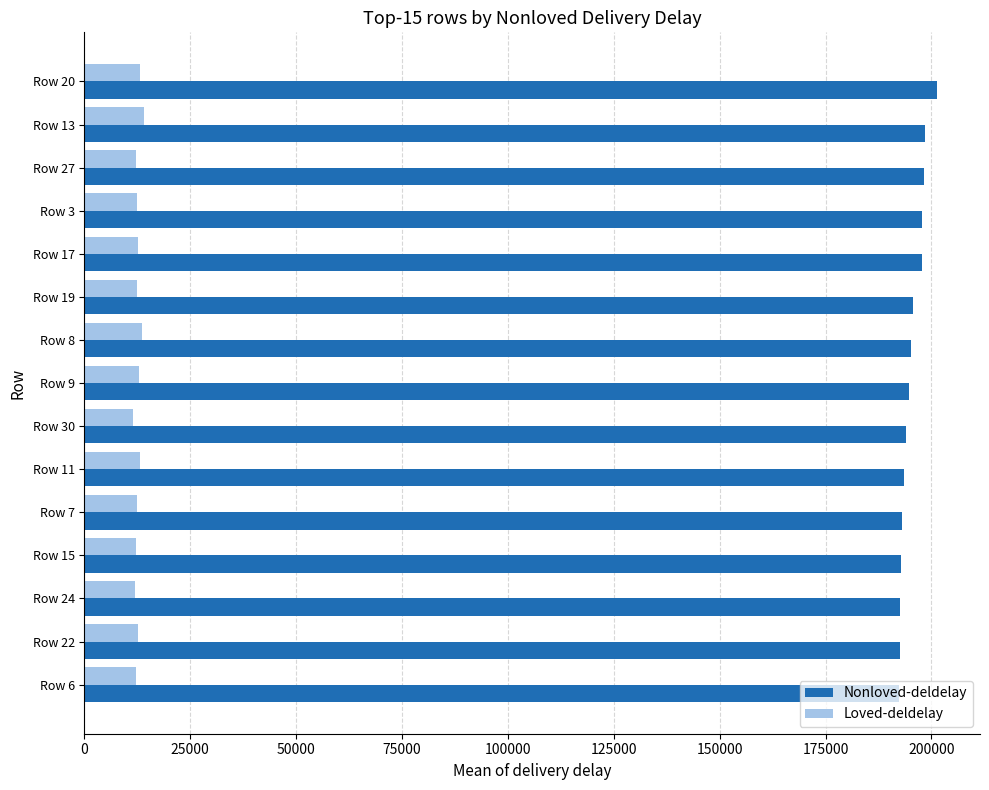

The value of Nonloved-deldelay at Row 22 is 119204.4. True or false?

False